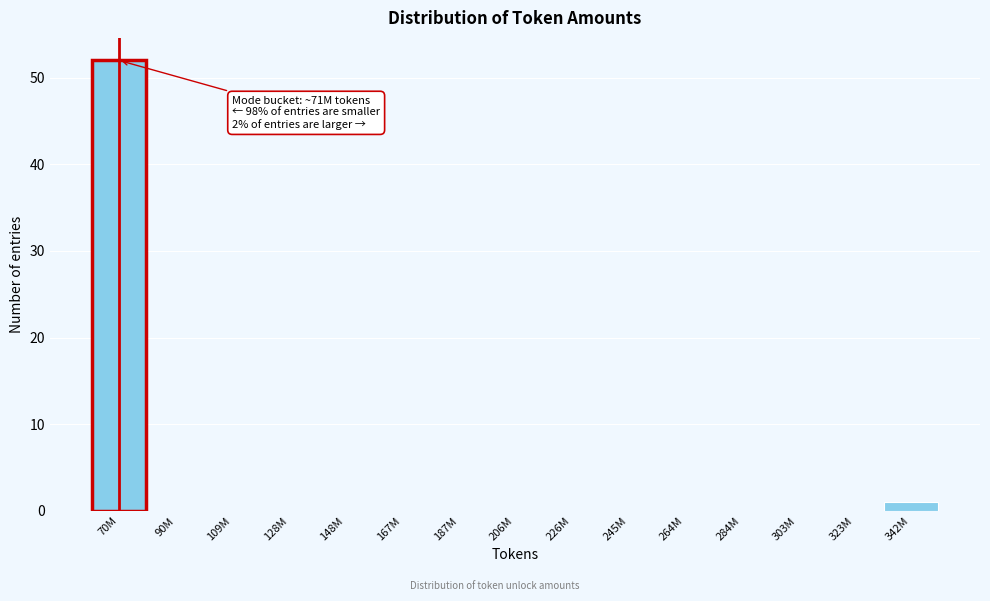

Reading left to right, what are all the values shown in this chart?

70M=52	90M=0	109M=0	128M=0	148M=0	167M=0	187M=0	206M=0	226M=0	245M=0	264M=0	284M=0	303M=0	323M=0	342M=1